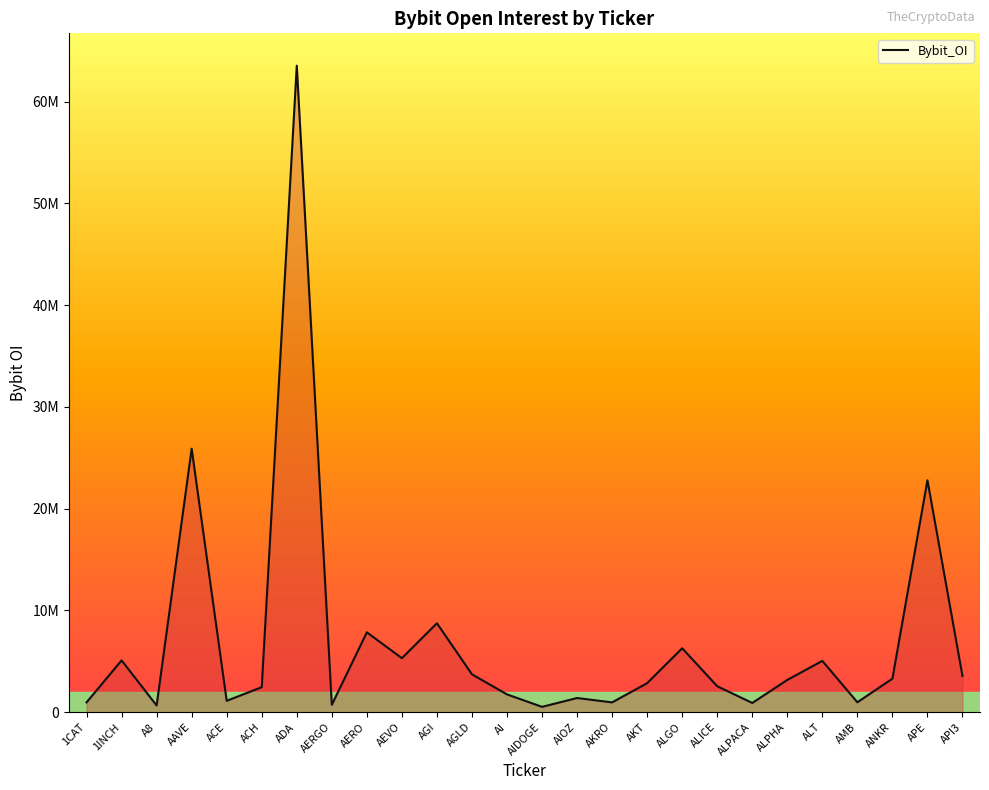

List the labels in order of value, largest first.

ADA, AAVE, APE, AGI, AERO, ALGO, AEVO, 1INCH, ALT, AGLD, API3, ANKR, ALPHA, AKT, ALICE, ACH, AI, AIOZ, ACE, AMB, 1CAT, AKRO, ALPACA, AERGO, A8, AIDOGE